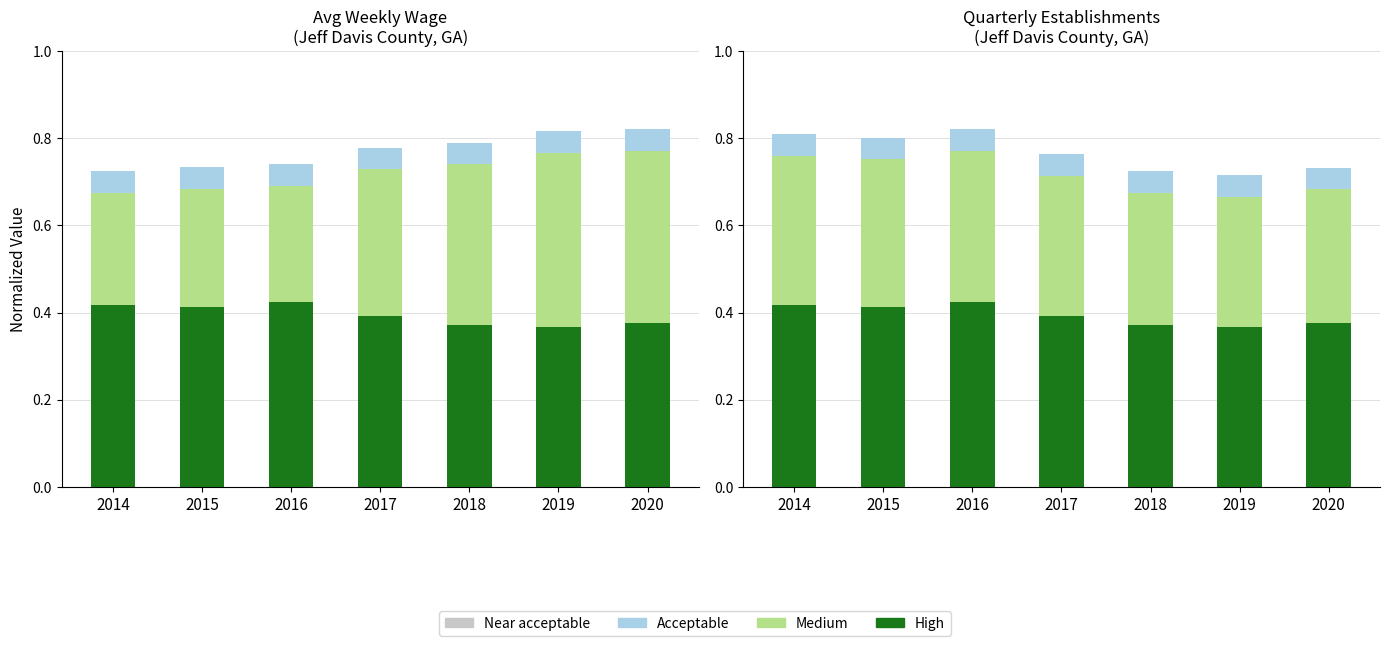

The value of Near acceptable at 2017 is 0.0. True or false?

True